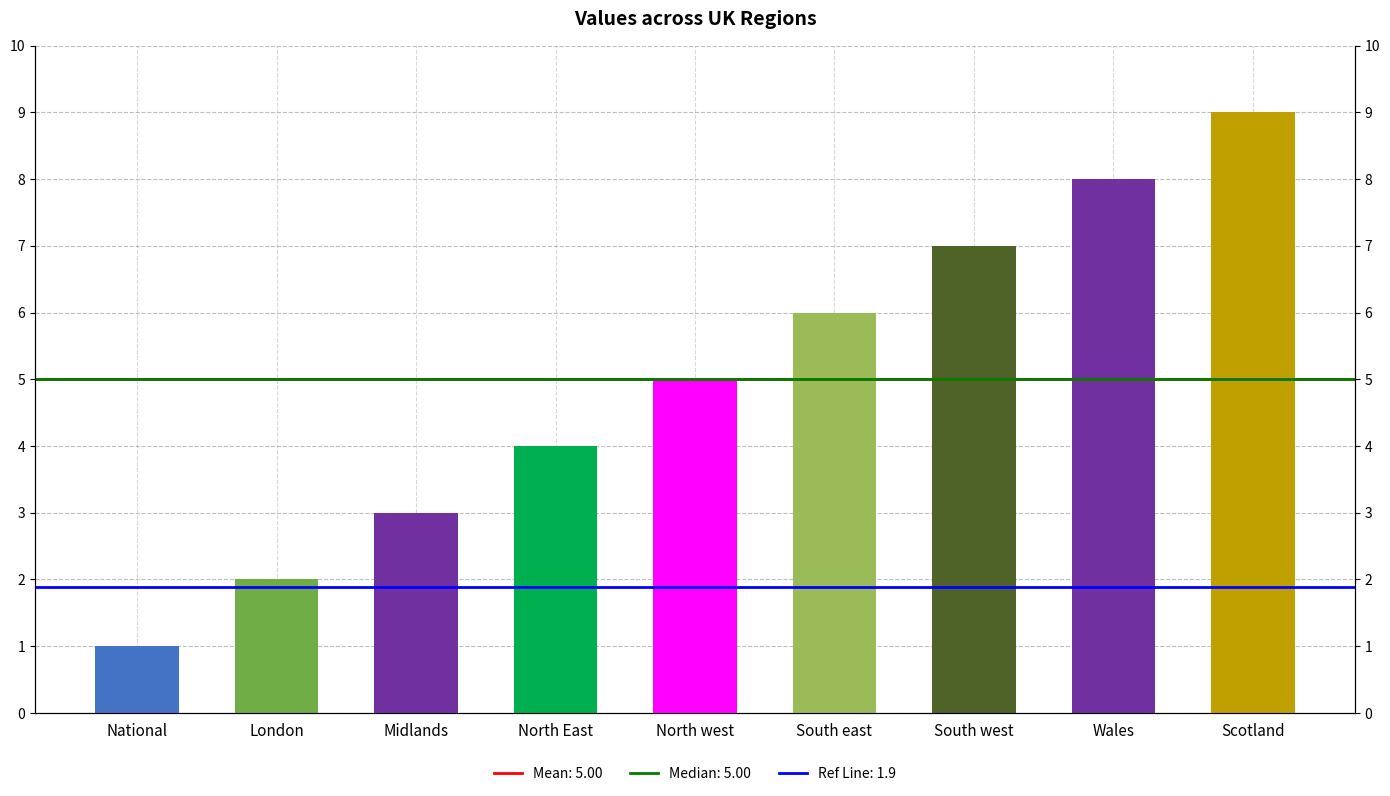

What is the value of the 9th bar from the left?

9